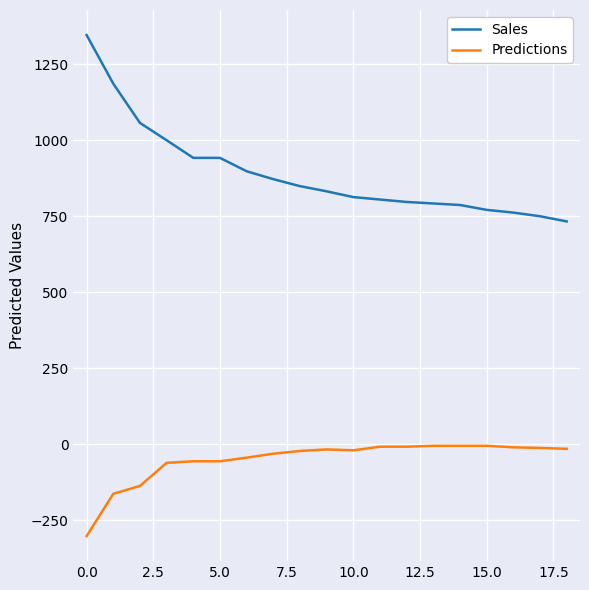

True or false: Predictions and Sales cross at least once.

False